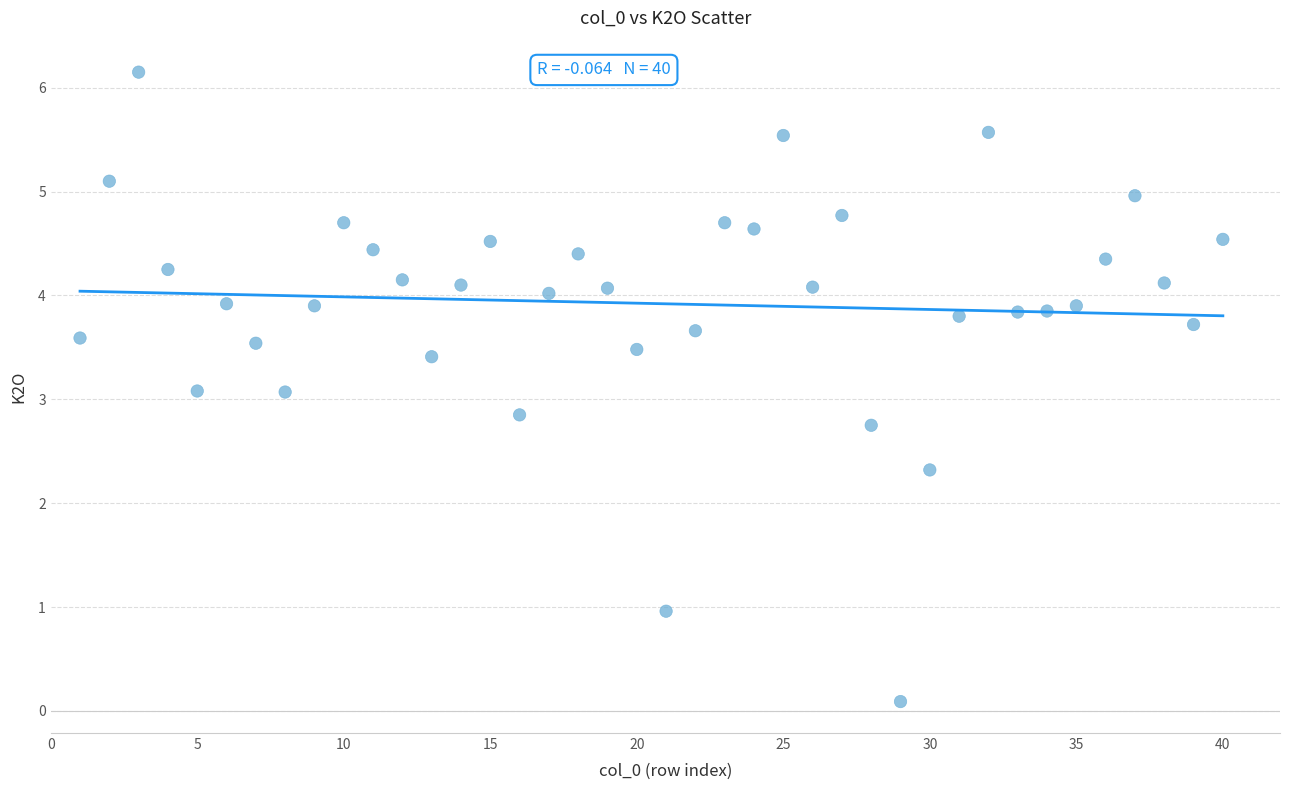

What is the range of Y values (max minus min)?

6.1